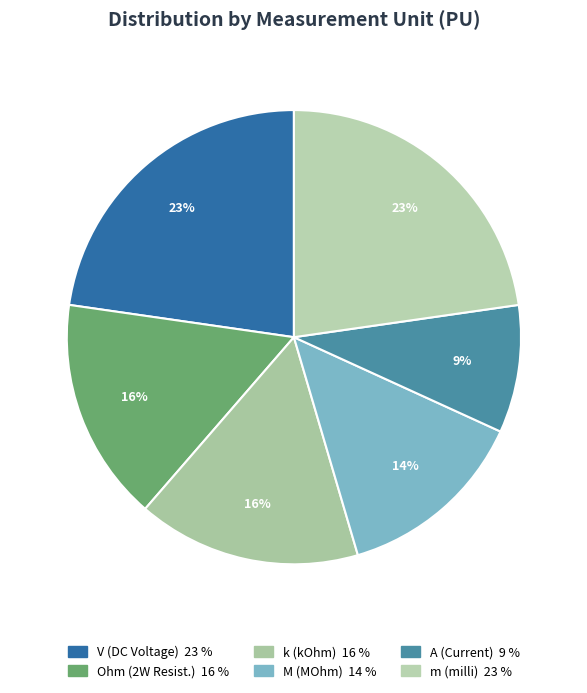

To the nearest percent, what is the average slice percentage?

17%